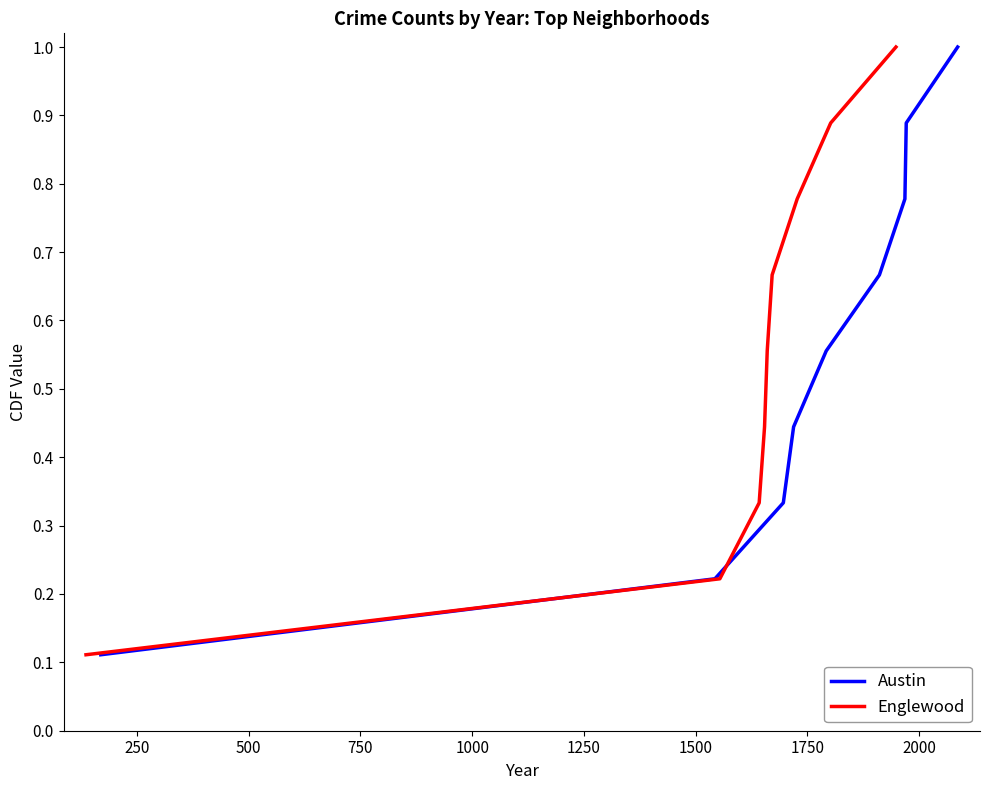

What is the maximum value for Englewood?

1.0